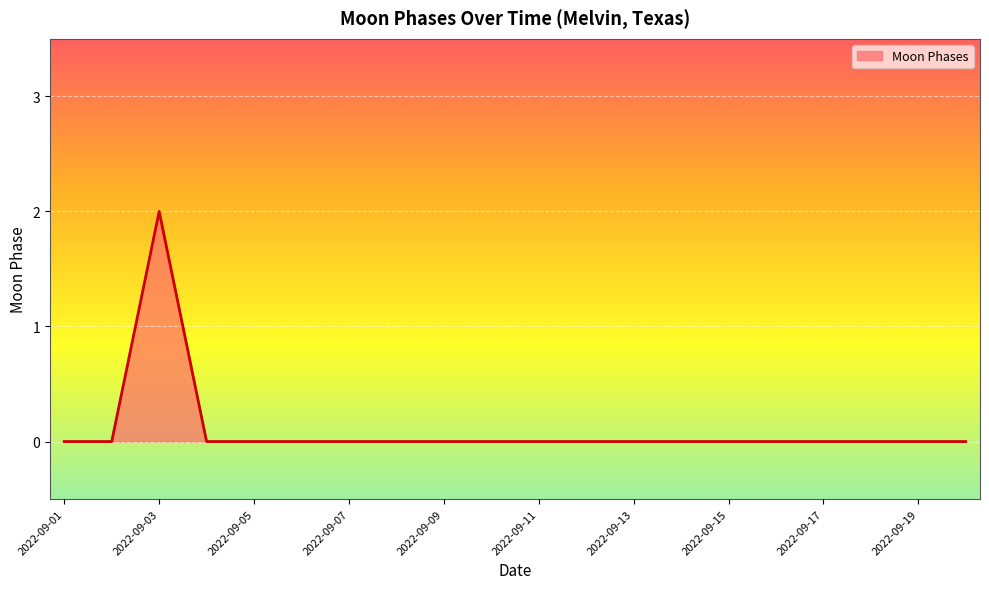

What is the difference between the maximum and minimum values?

2